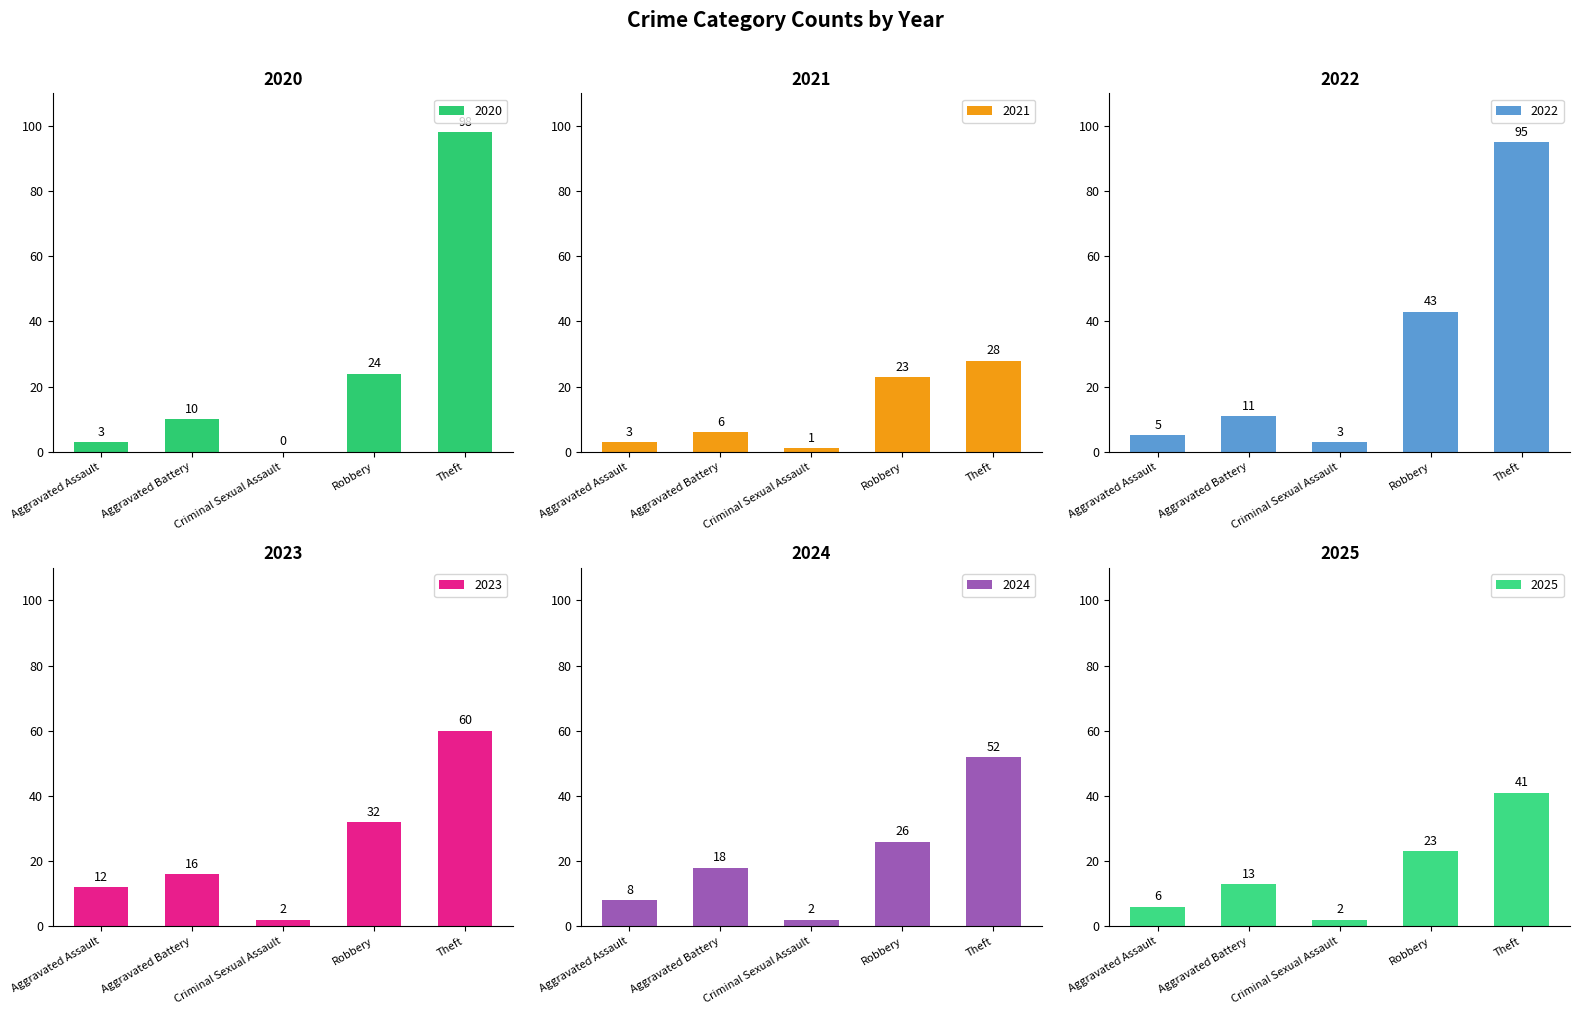

What position from the left is Aggravated Assault?

1